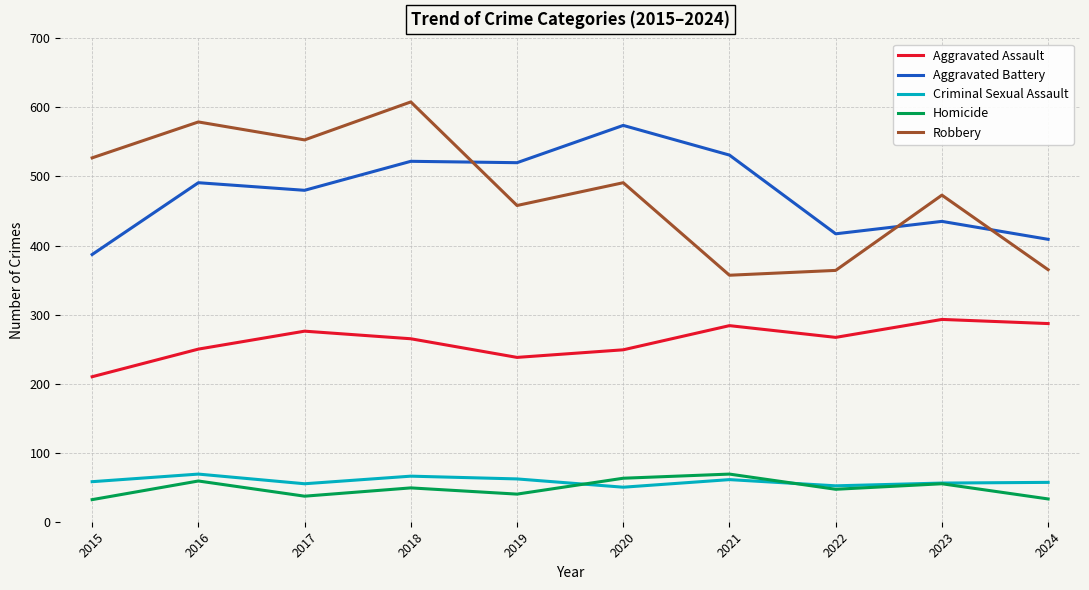

True or false: Criminal Sexual Assault and Robbery intersect in this chart.

False